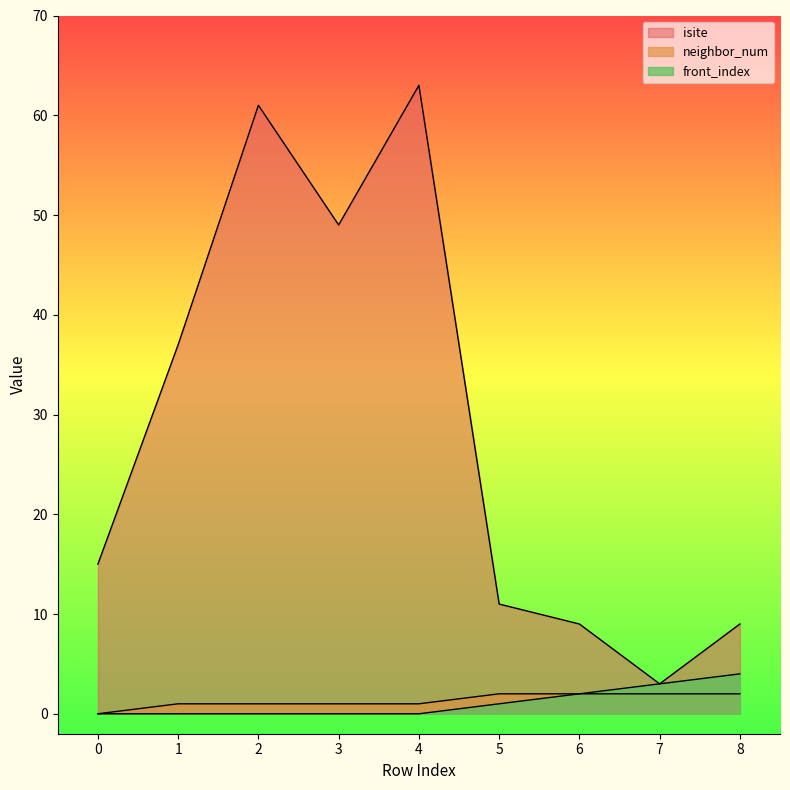

Does the chart display data point markers on the line(s)?

No